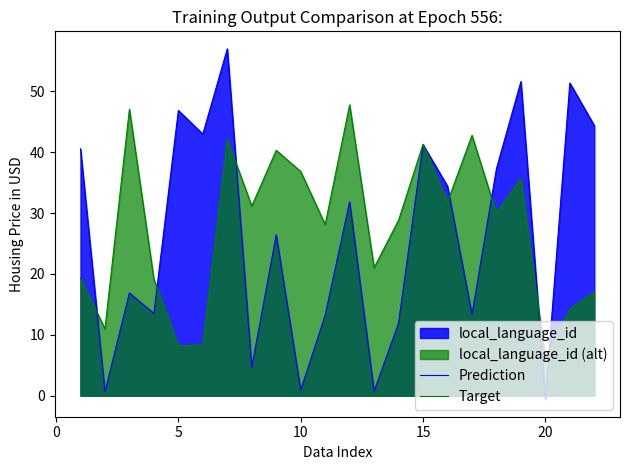

Rank the series by their maximum value, from highest to lowest.

Prediction, Target